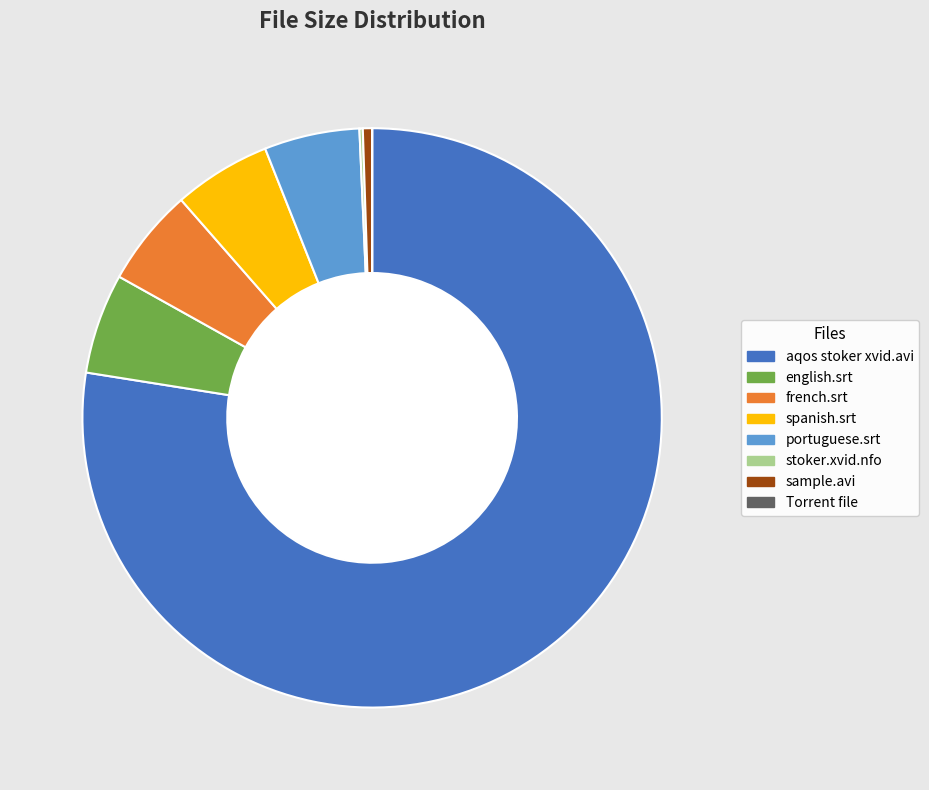

Is the sum of spanish.srt and french.srt greater than half?

No